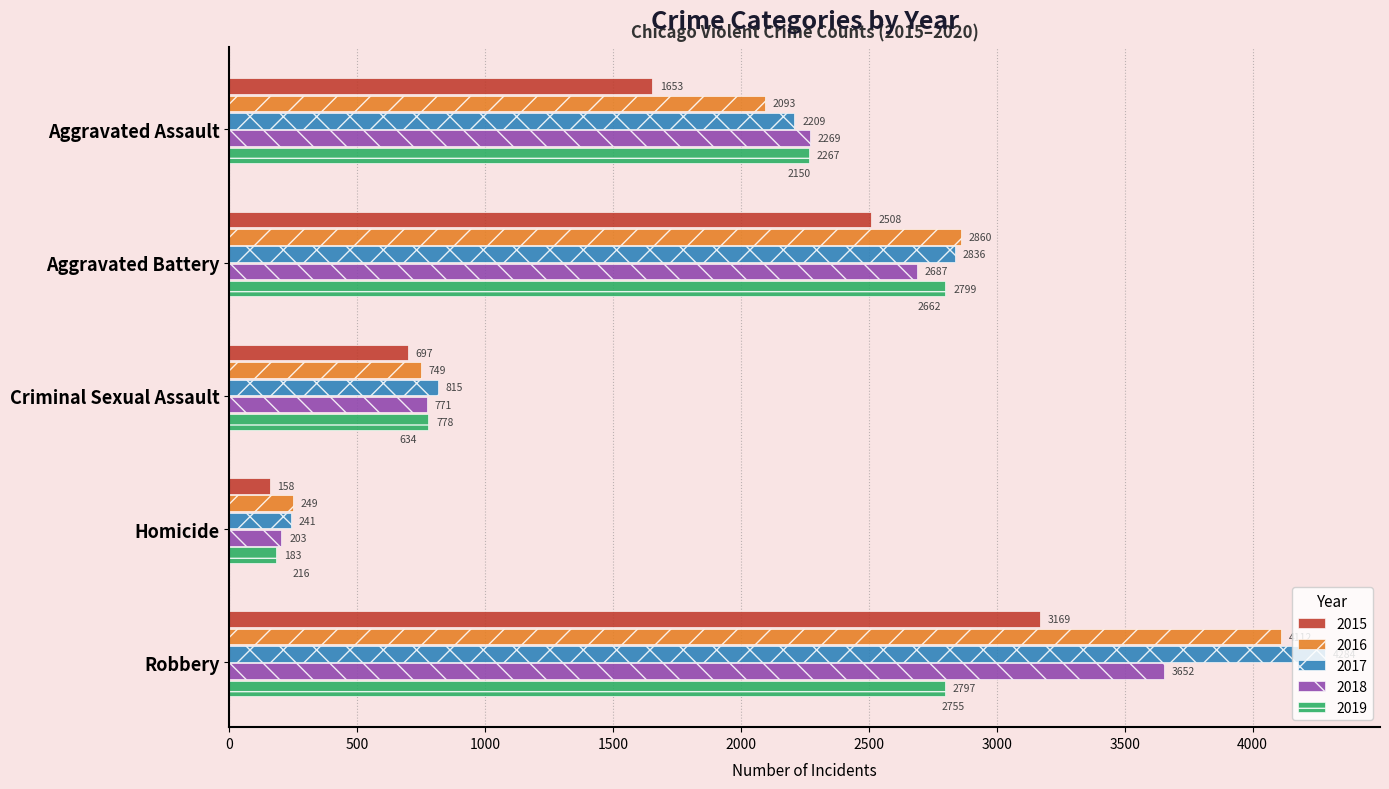

What value does the 2018 series have at Aggravated Battery?

2687